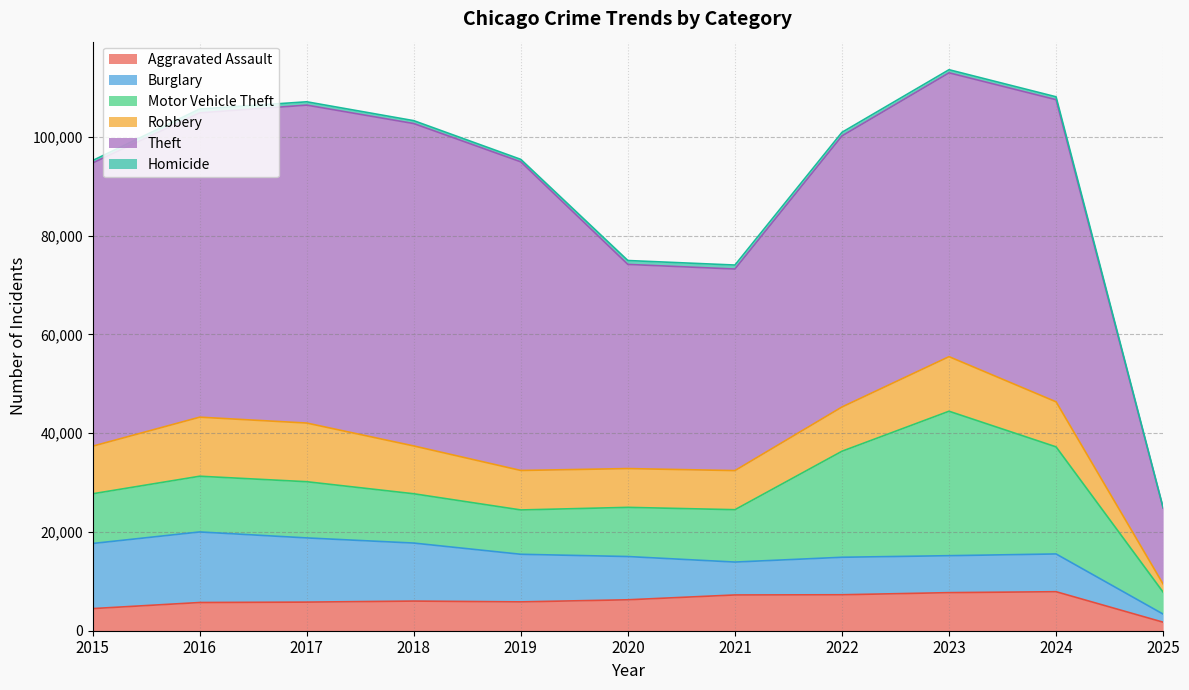

Which series ends up on top after the final intersection of Motor Vehicle Theft and Robbery?

Motor Vehicle Theft